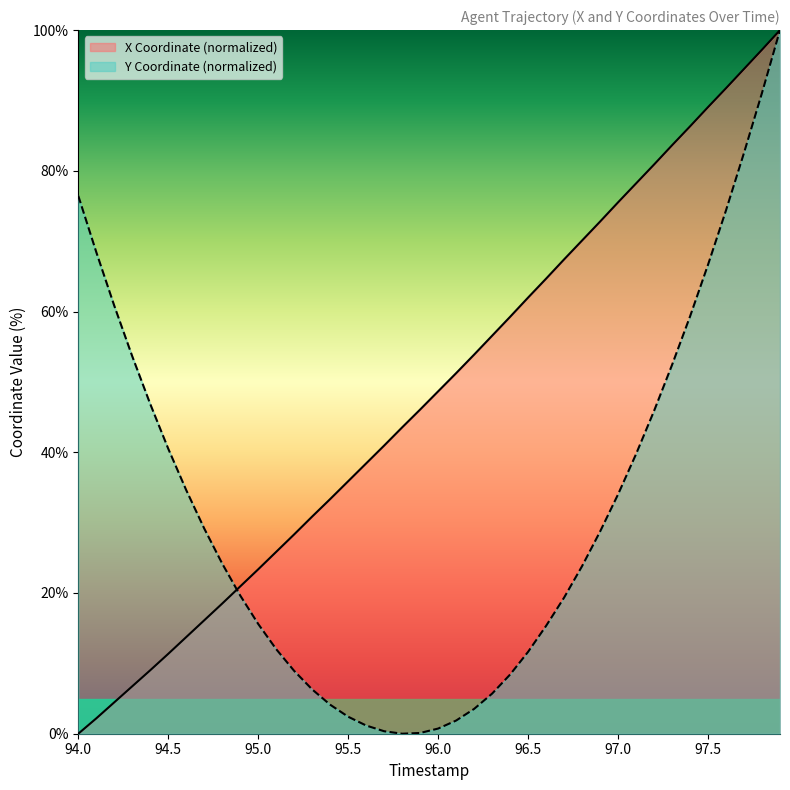

How many data points does each series have?

40